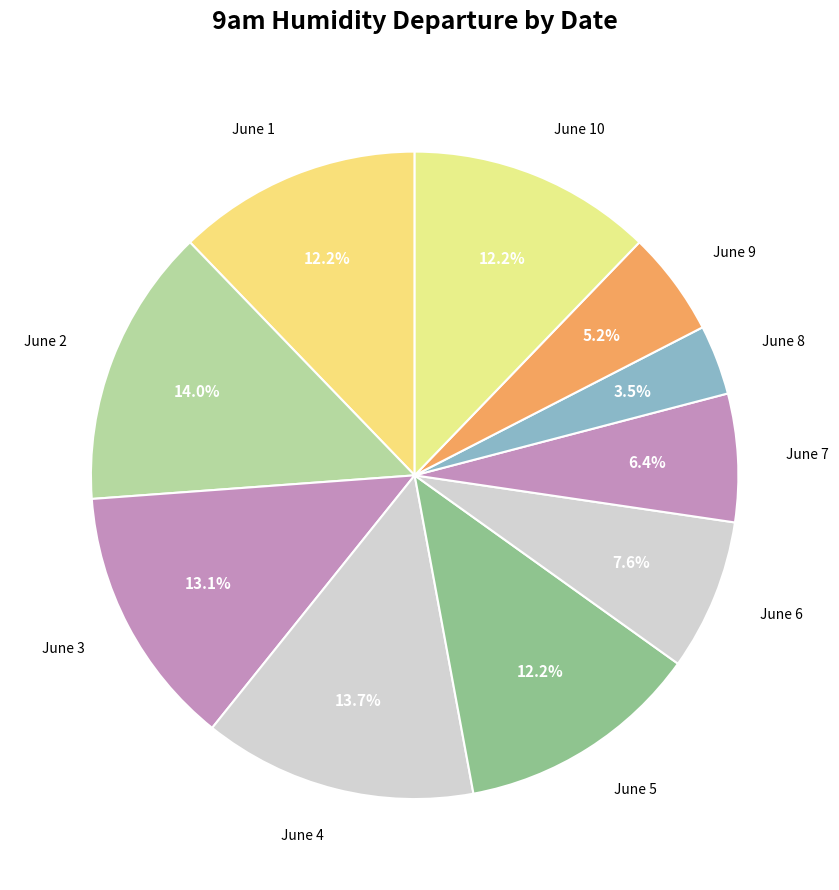

True or false: June 6 accounts for 8% of the total.

True